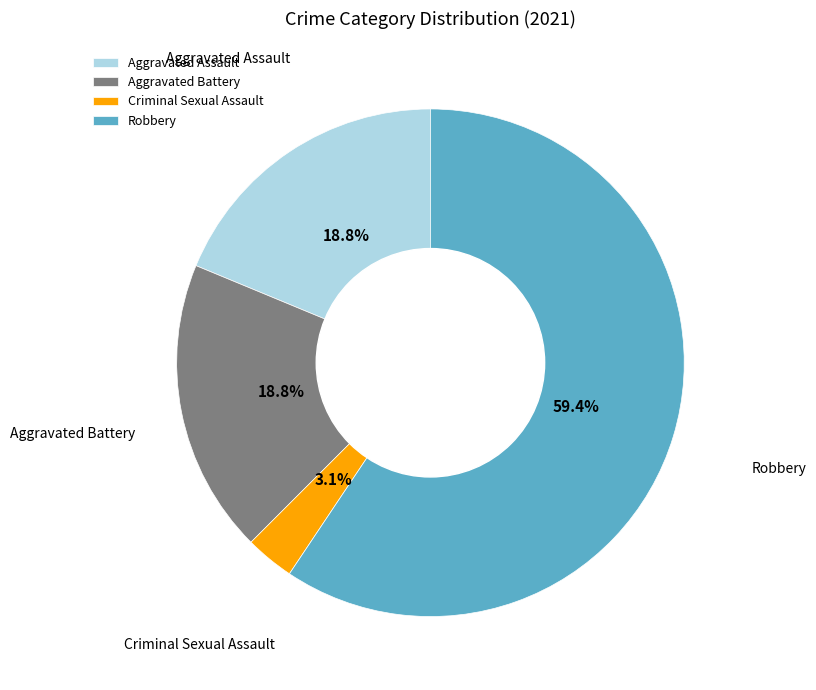

How many slices are in this pie chart?

4